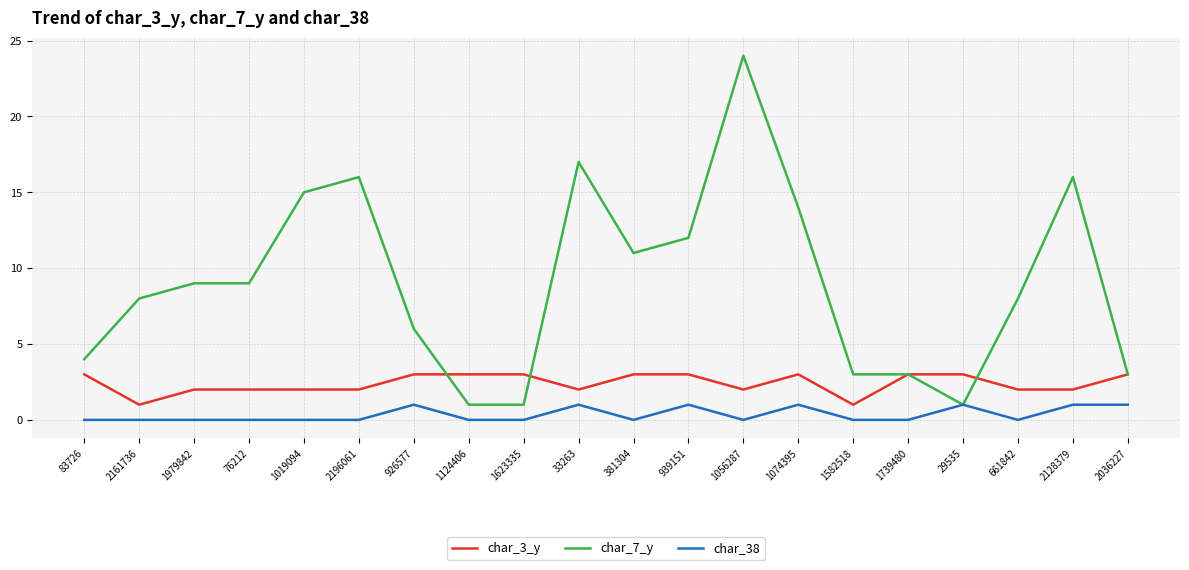

Does the chart display data point markers on the line(s)?

No